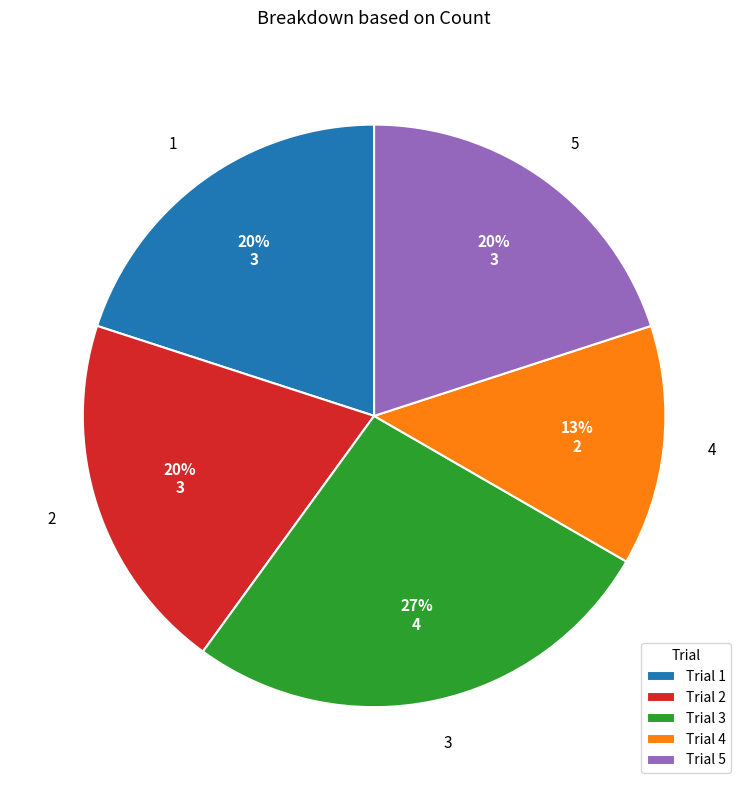

Which category has the smallest portion of the pie?

4